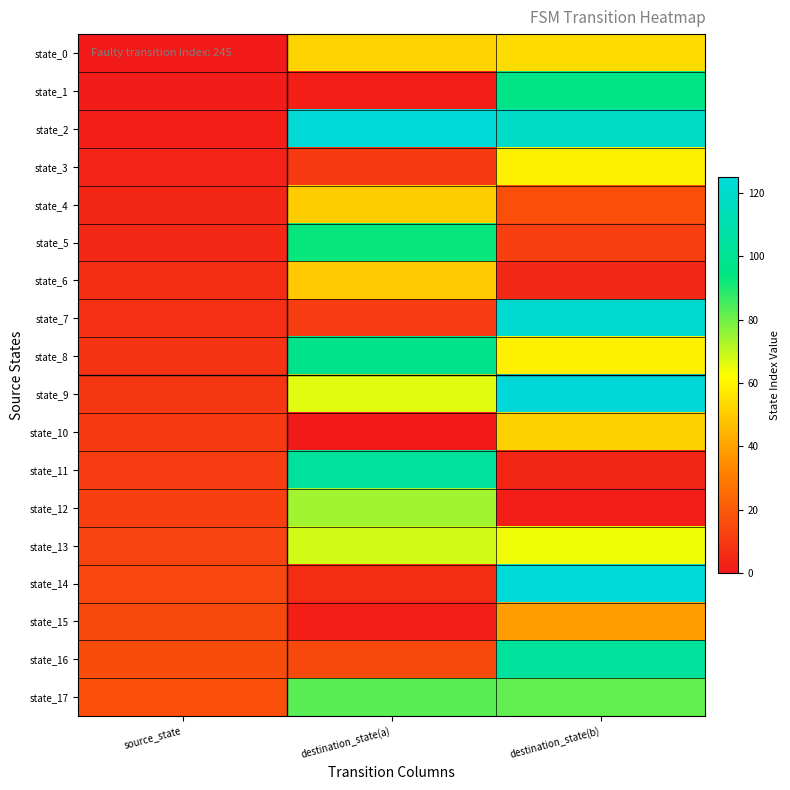

Which has a higher value, destination_state(a) or source_state?

destination_state(a)